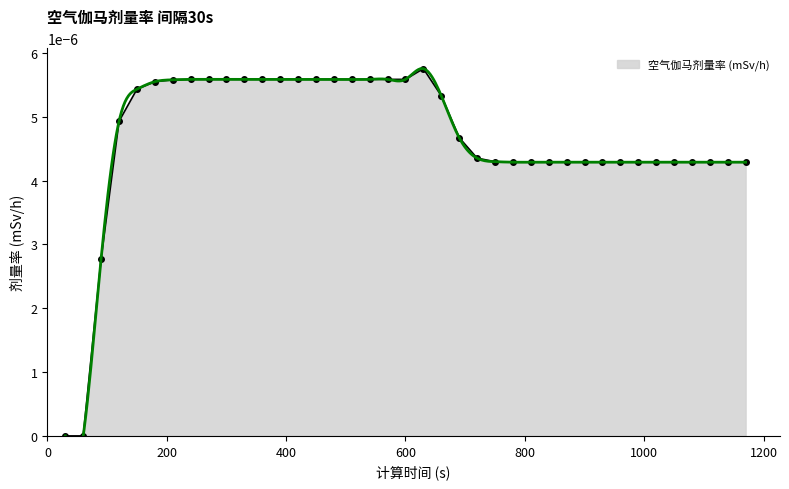

How many points are higher than both their immediate neighbors (excluding endpoints)?

1